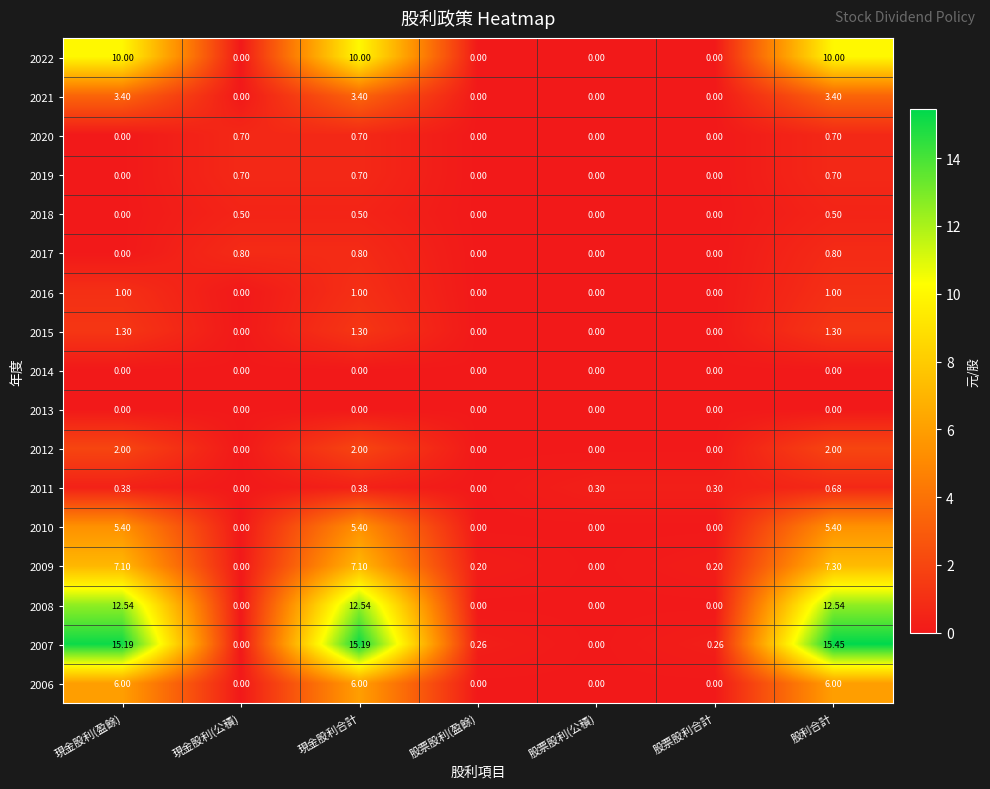

At which category is the sum across all series the highest?

股利合計